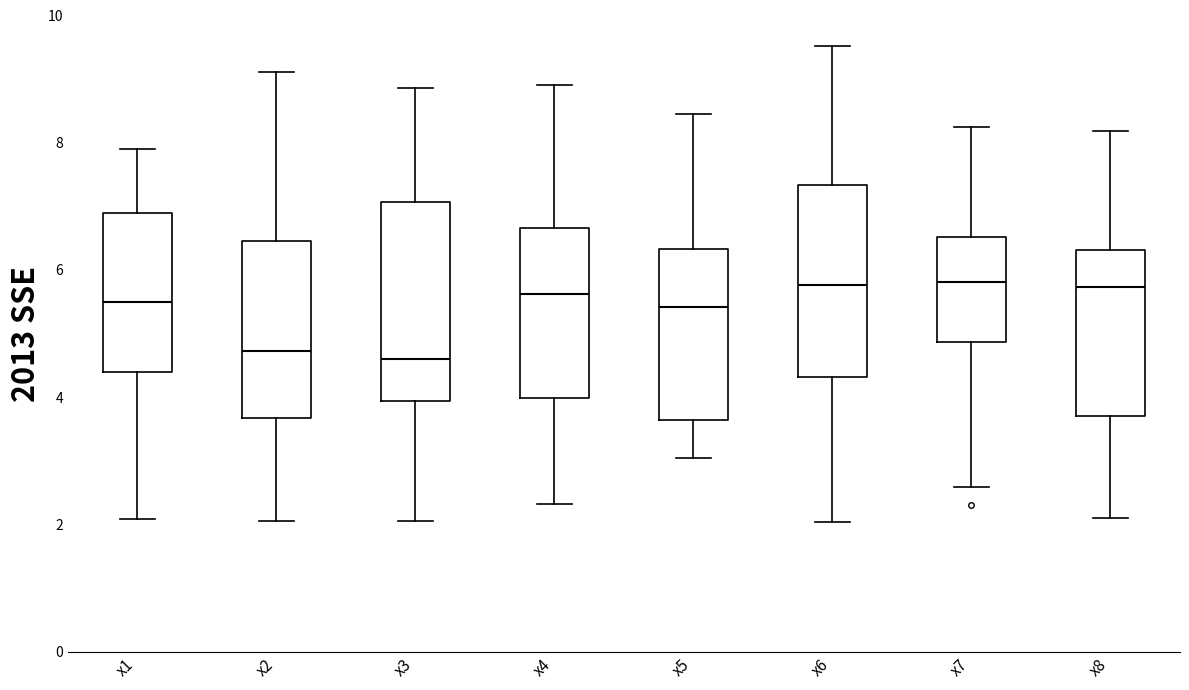

Reading left to right, transcribe this box plot: for each box, give where its median line is, the range the box spans, and where its two whiskers end, as read against the y-axis. The values are not printed on the chart, so give them approximately, as read against the axis.

x1: median 5.4, box 4.4 to 6.8, whiskers 2.0 to 7.8
x2: median 4.8, box 3.6 to 6.4, whiskers 2.0 to 9.2
x3: median 4.6, box 4.0 to 7.0, whiskers 2.0 to 8.8
x4: median 5.6, box 4.0 to 6.6, whiskers 2.4 to 9.0
x5: median 5.4, box 3.6 to 6.4, whiskers 3.0 to 8.4
x6: median 5.8, box 4.4 to 7.4, whiskers 2.0 to 9.6
x7: median 5.8, box 4.8 to 6.6, whiskers 2.6 to 8.2
x8: median 5.8, box 3.8 to 6.4, whiskers 2.0 to 8.2